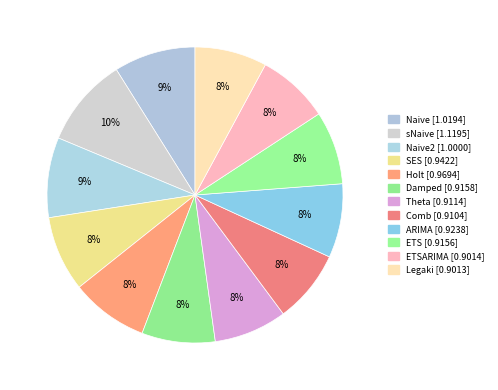

How many slices are in this pie chart?

12